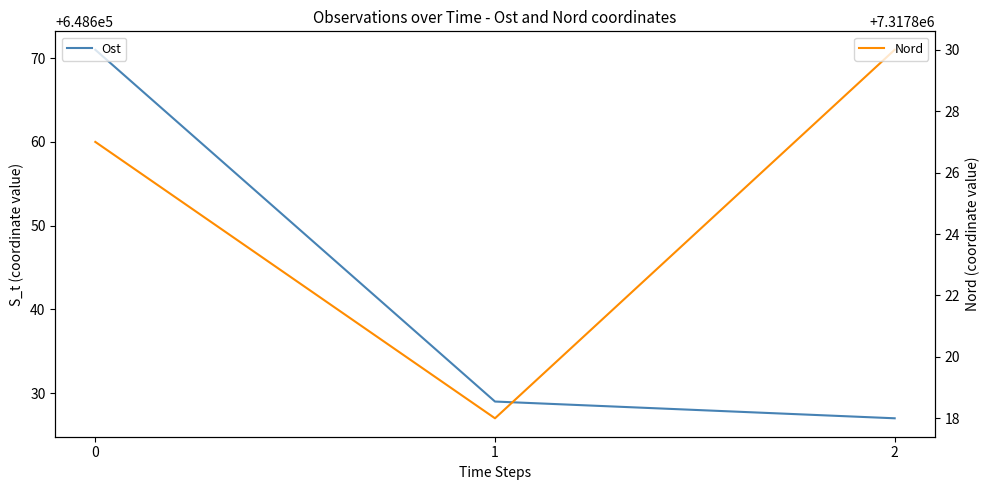

List the series in order of their peak value, lowest first.

Ost, Nord